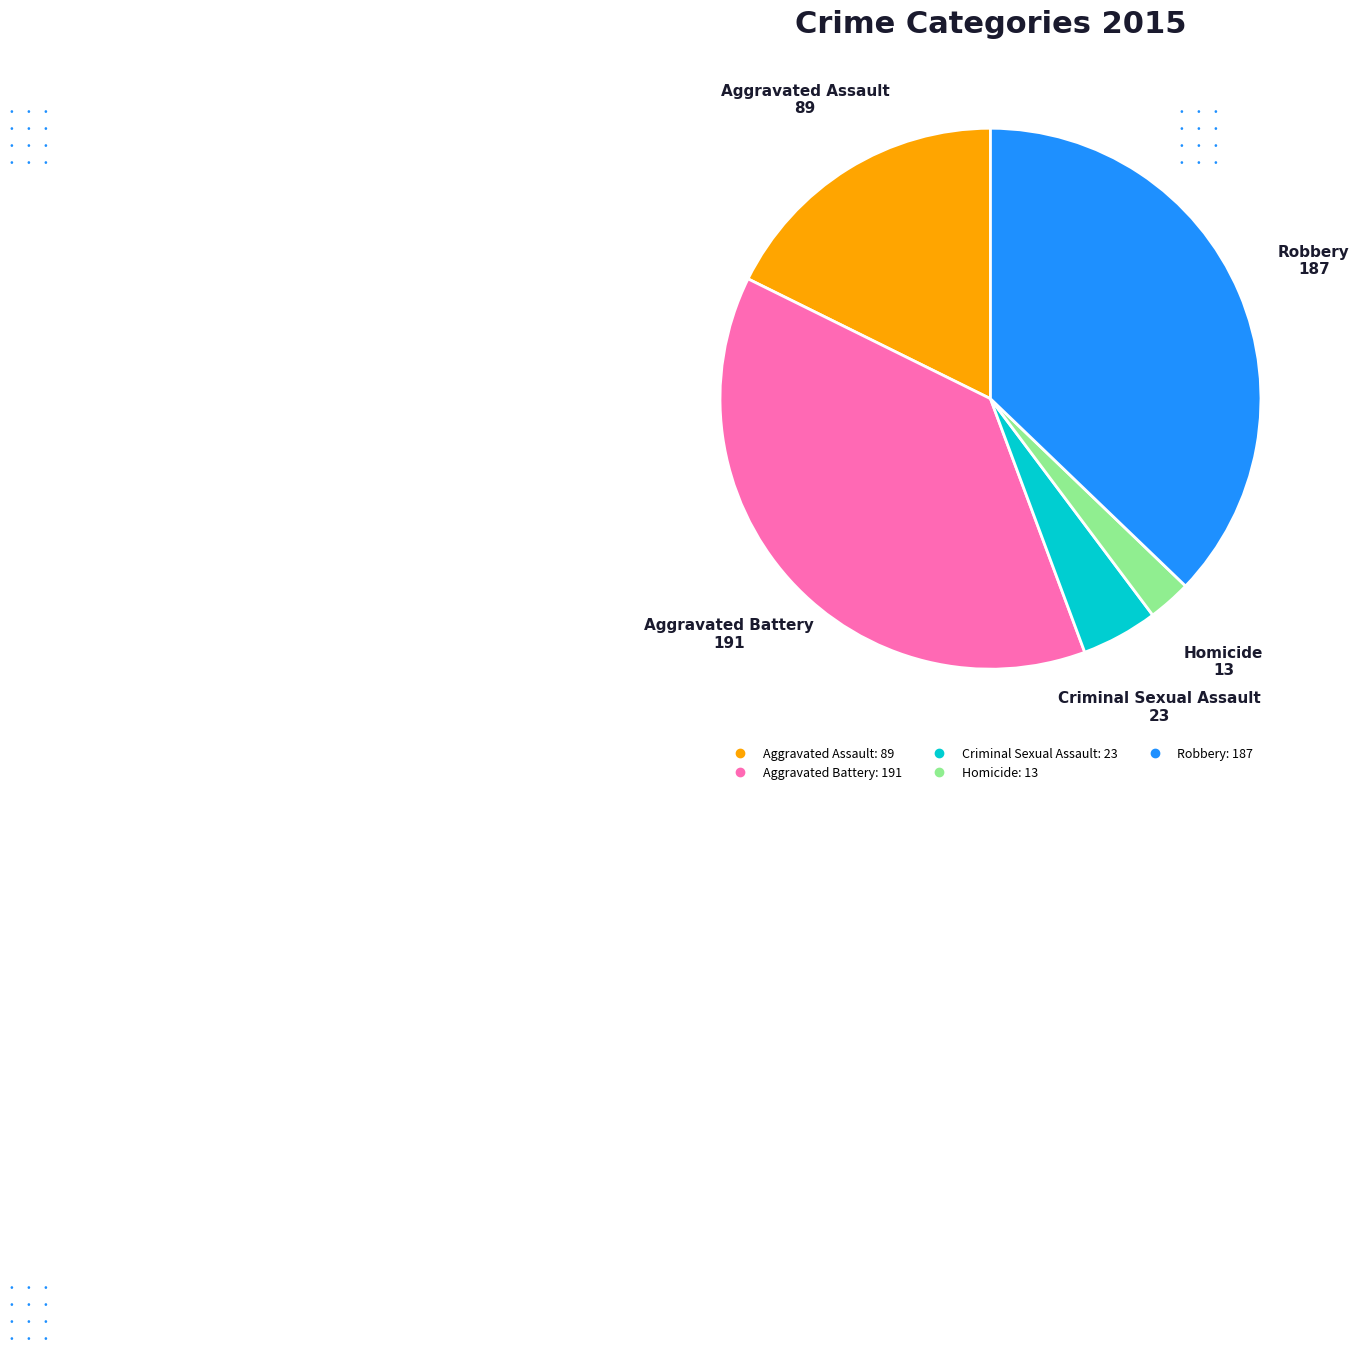

Combined, do Aggravated Assault and Aggravated Battery account for over 50%?

Yes